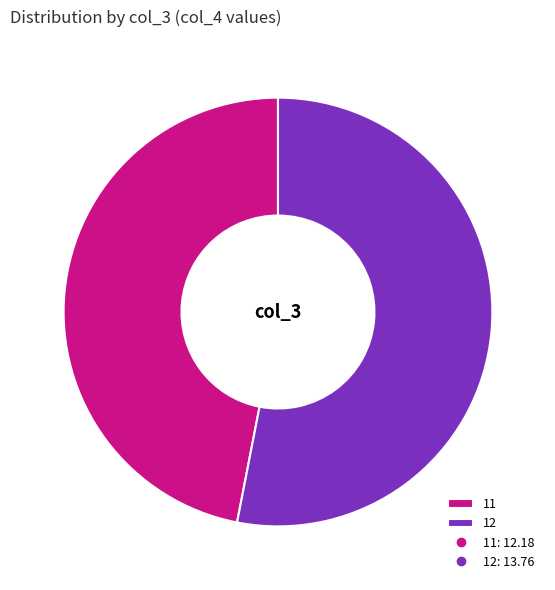

Which slice represents more than half of the pie?

12